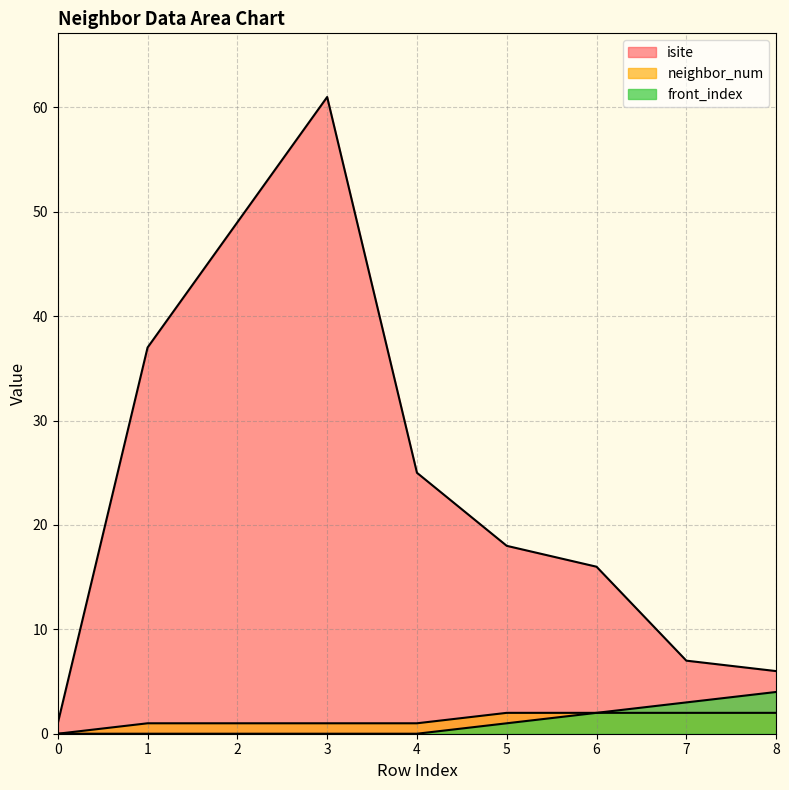

Between 5 and 6, which series saw the biggest shift?

isite